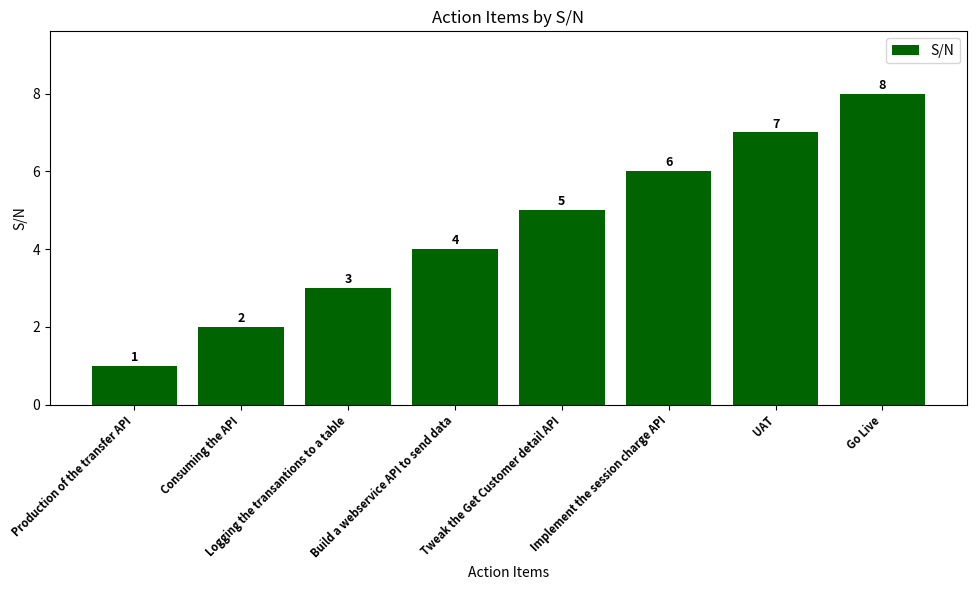

What is the label of the 8th bar from the left?

Go Live